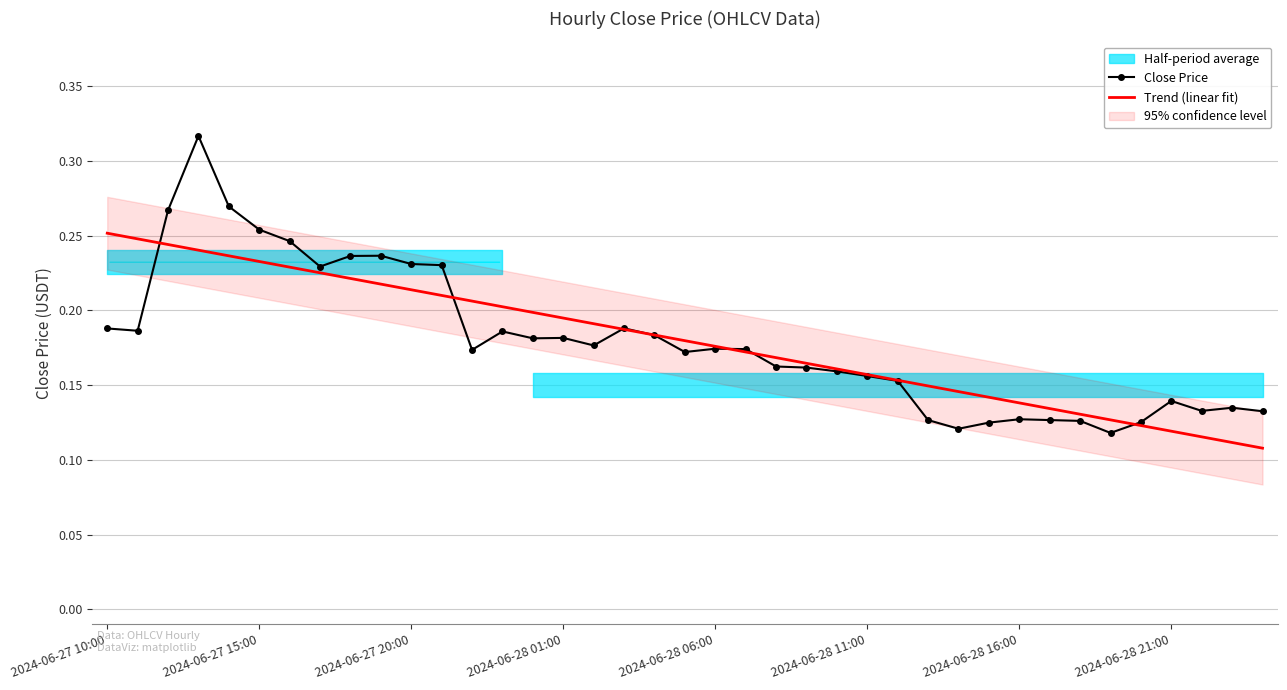

What is the minimum value shown in the chart?

0.1